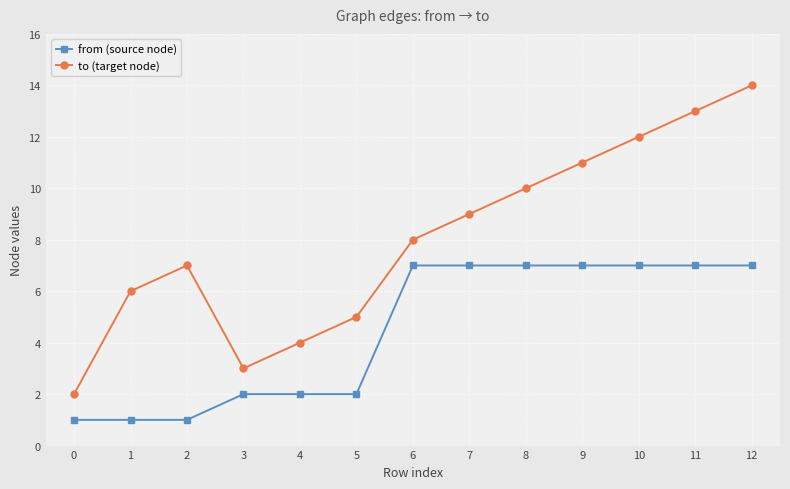

True or false: from (source node) and to (target node) intersect in this chart.

False